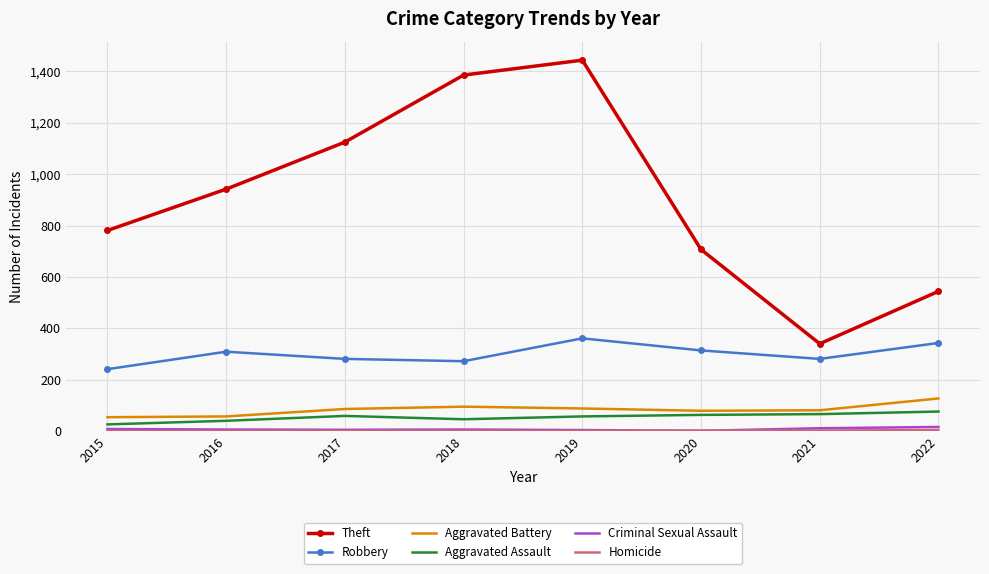

True or false: Robbery and Aggravated Assault intersect in this chart.

False